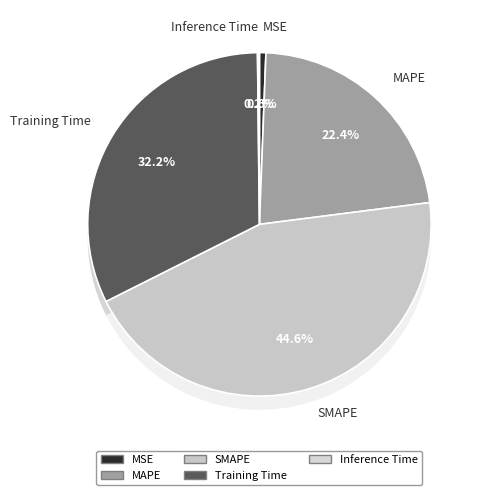

Does Training Time account for over 50% of the chart?

No